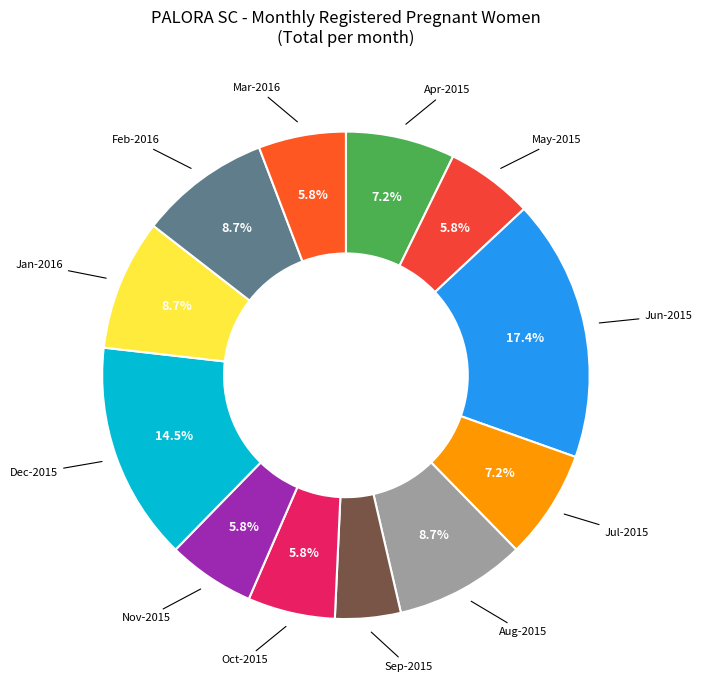

How many slices are in this pie chart?

12